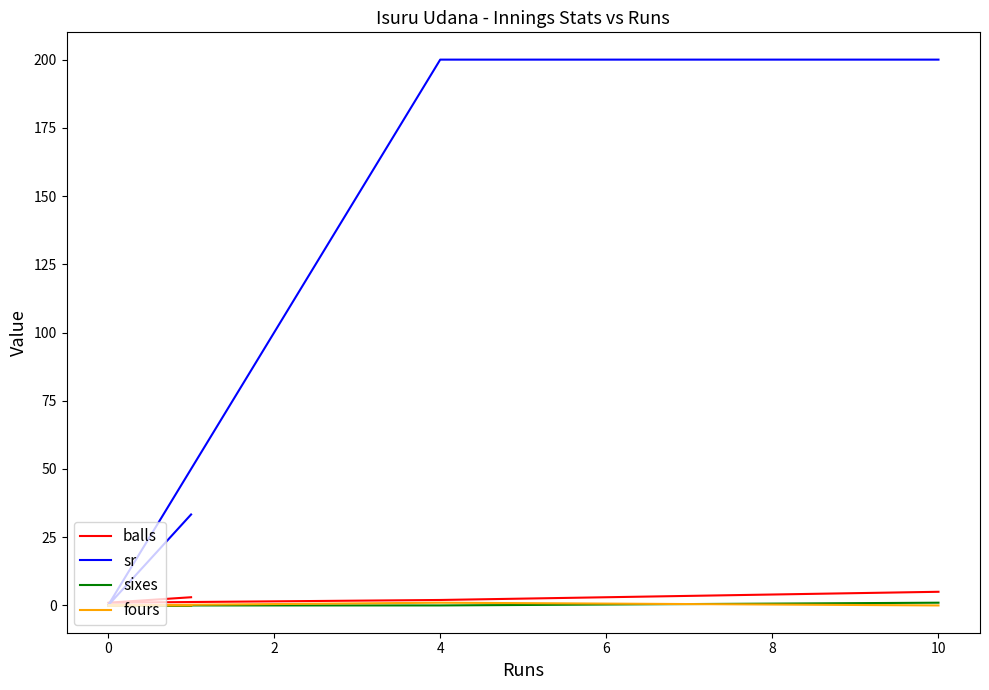

The sr series shows 13.6 at 4. True or false?

False